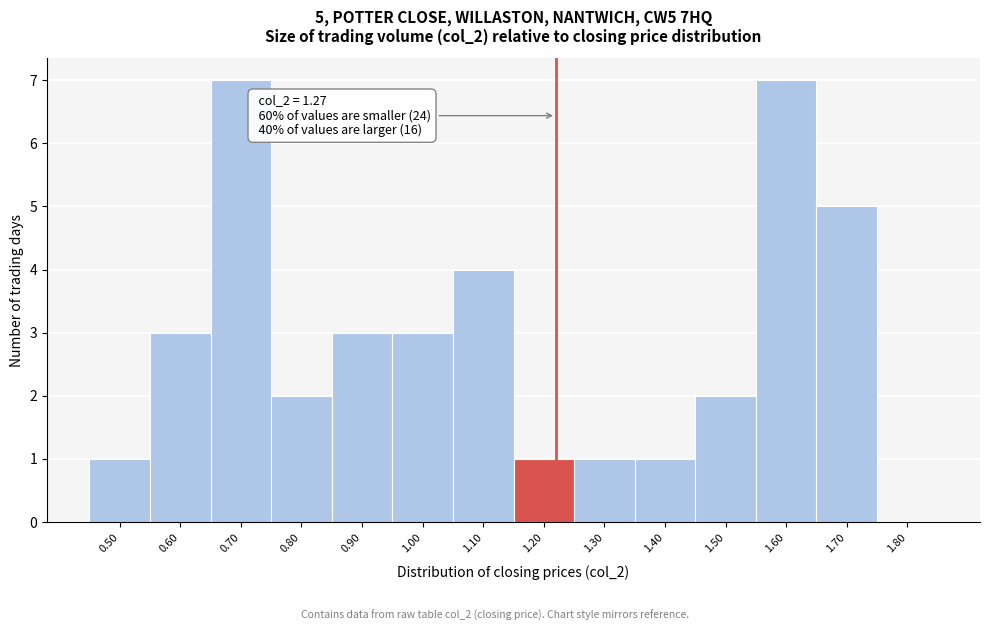

Reading left to right, list all the values displayed in this chart.

0.50=1	0.60=3	0.70=7	0.80=2	0.90=3	1.00=3	1.10=4	1.20=1	1.30=1	1.40=1	1.50=2	1.60=7	1.70=5	1.80=0